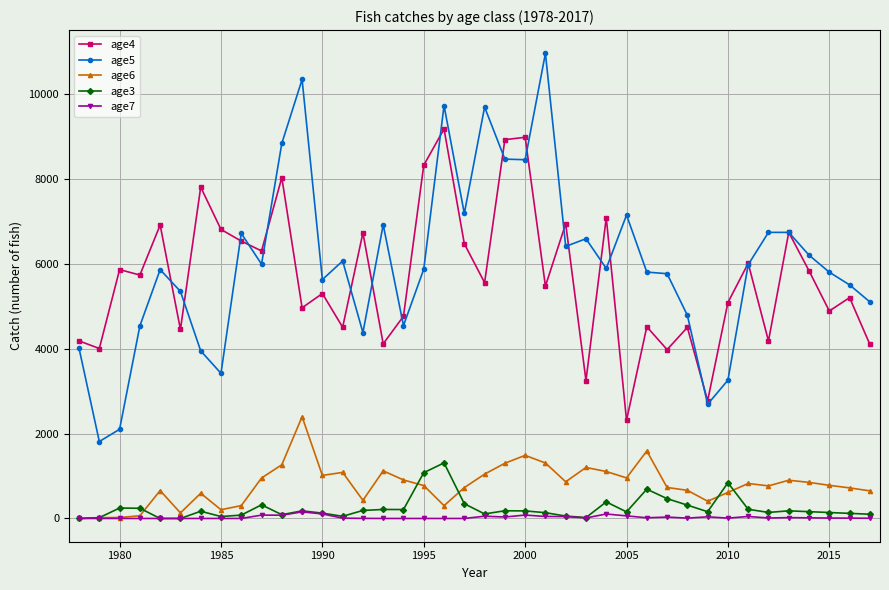

List the series in order of their peak value, highest first.

age5, age4, age6, age3, age7